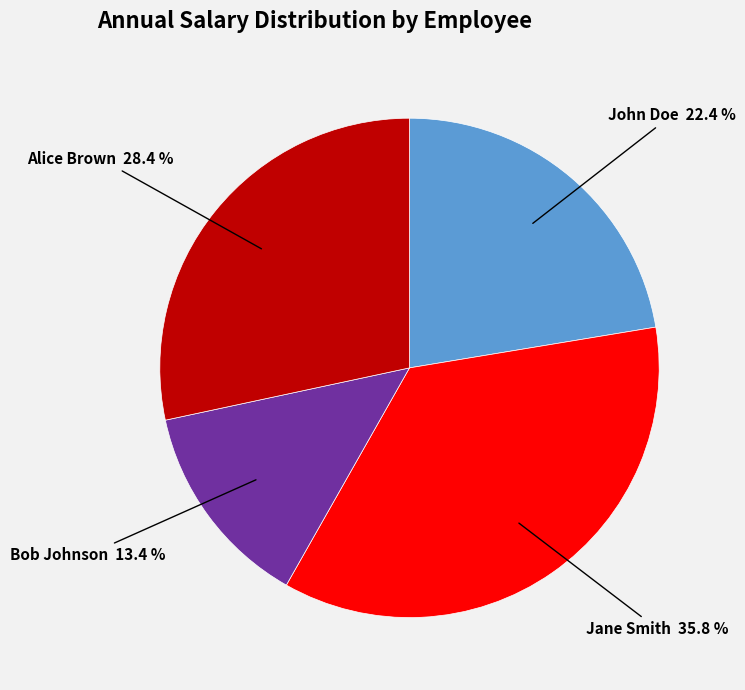

Is there a majority slice in this chart?

No